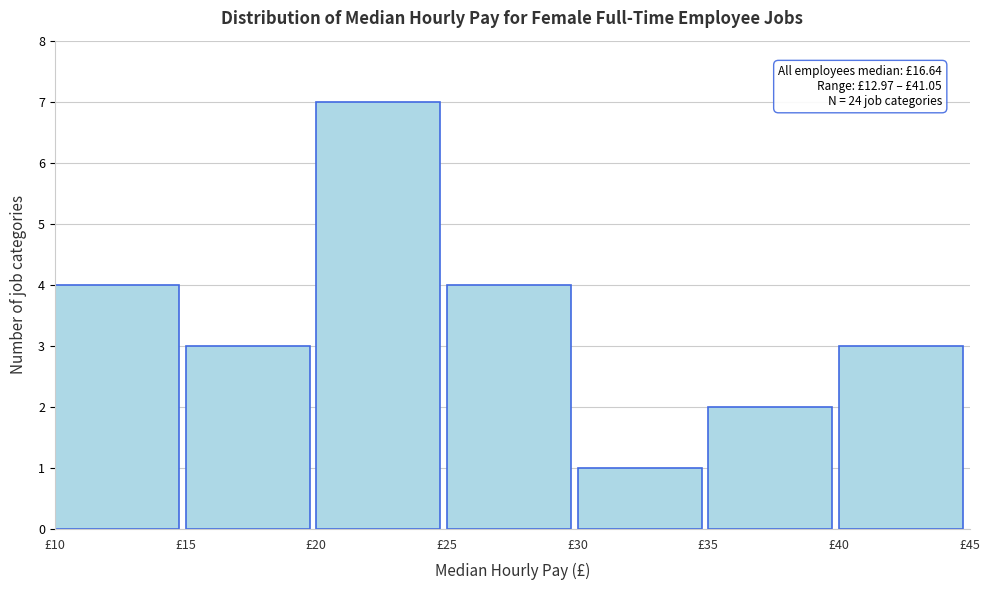

Which range on the x-axis has the tallest bar?

20 to 25